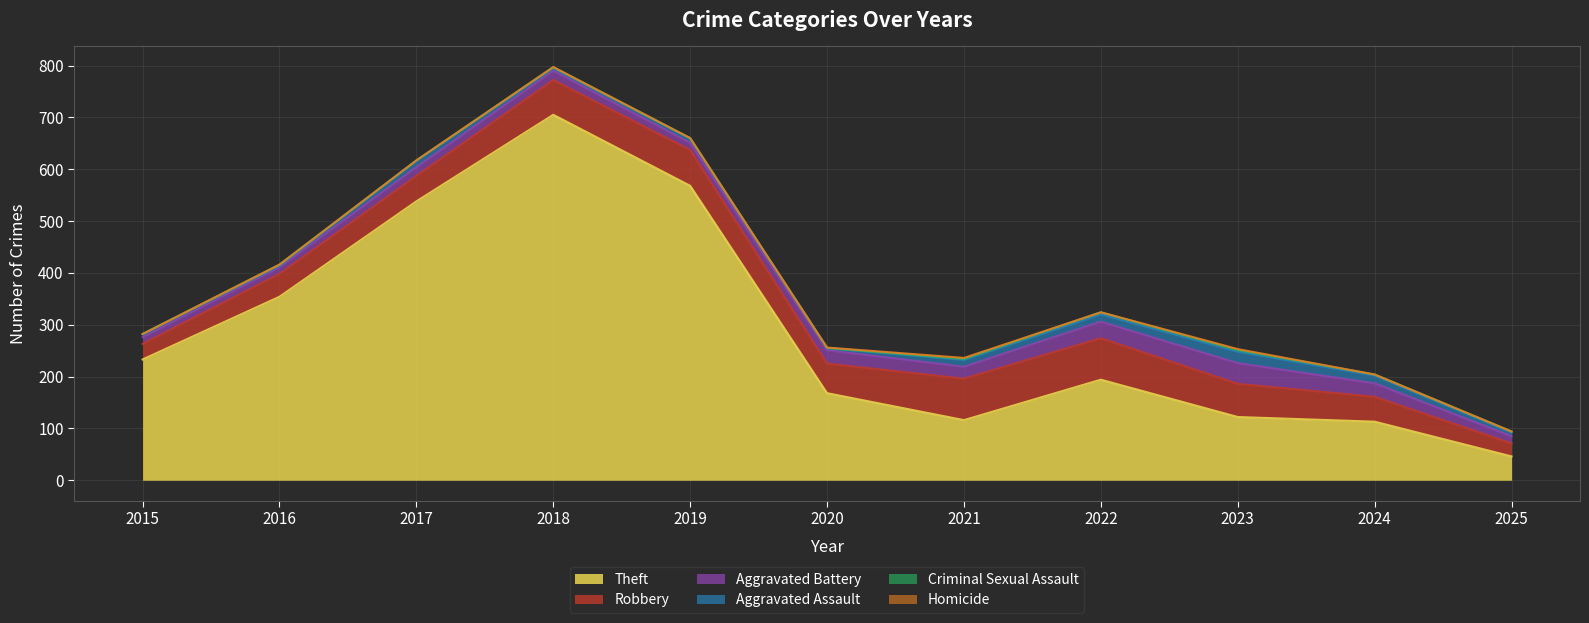

Reading left to right, list all the values displayed in this chart.

Theft: 233	354	538	705	568	168	116	194	122	113	46
Robbery: 30	44	49	67	69	57	80	80	64	48	25
Aggravated Battery: 13	13	17	18	14	26	23	32	40	26	14
Aggravated Assault: 6	3	12	5	8	4	13	14	22	15	7
Criminal Sexual Assault: 0	2	1	2	1	0	2	4	3	2	2
Homicide: 0	0	0	0	0	1	2	0	2	0	0